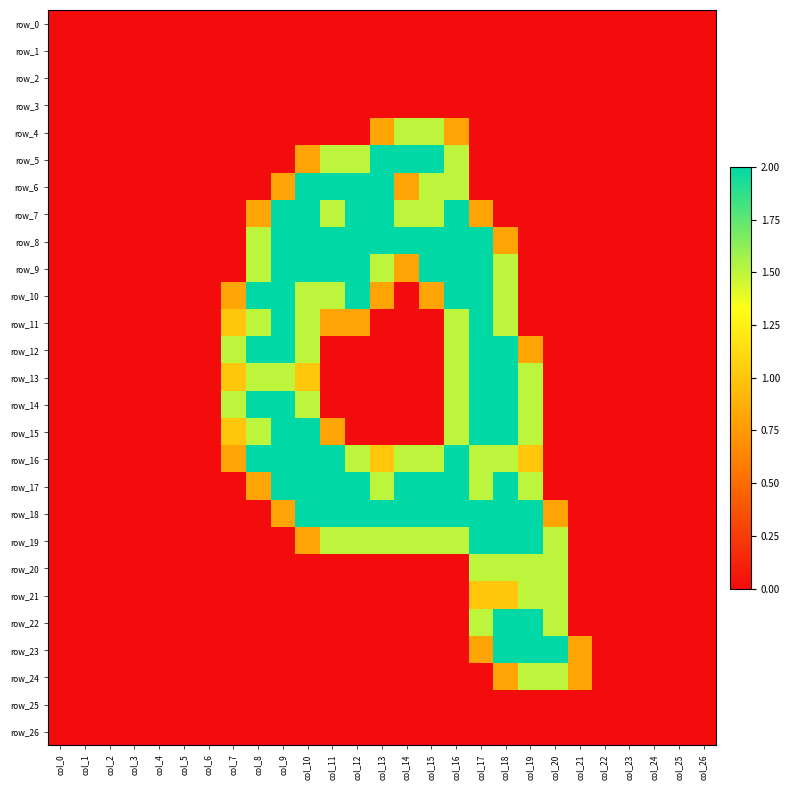

What is the sum of the row_17 values at col_13 and col_19?

3.0